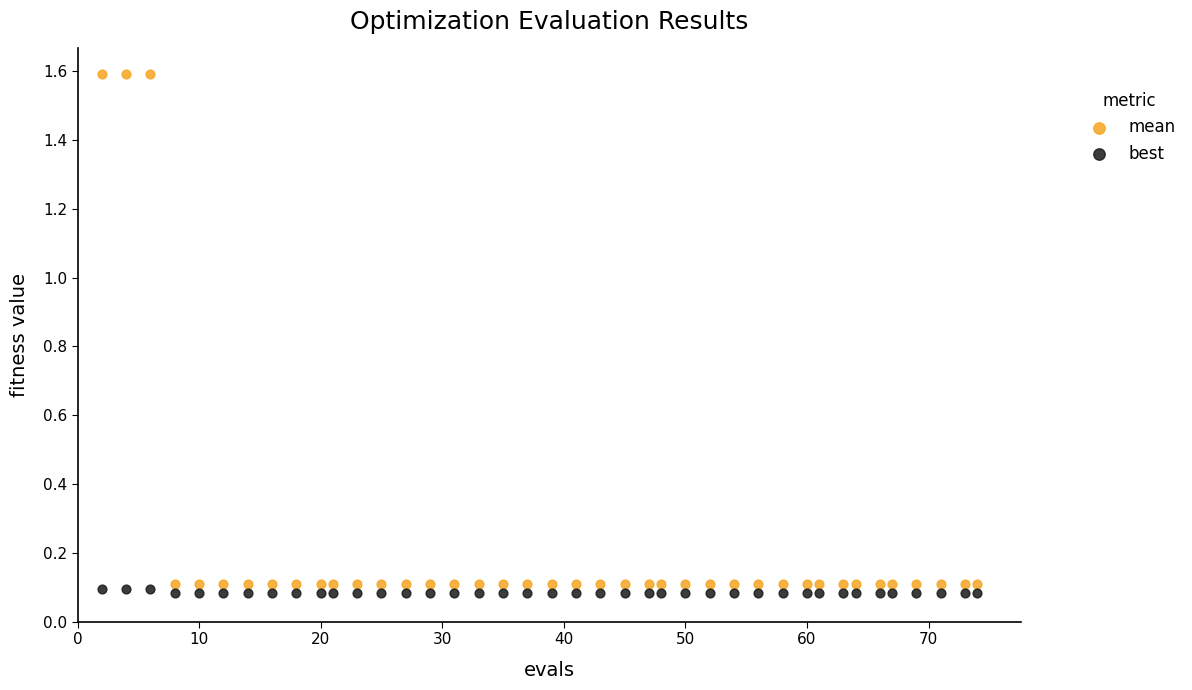

Which series contains the highest Y value?

mean